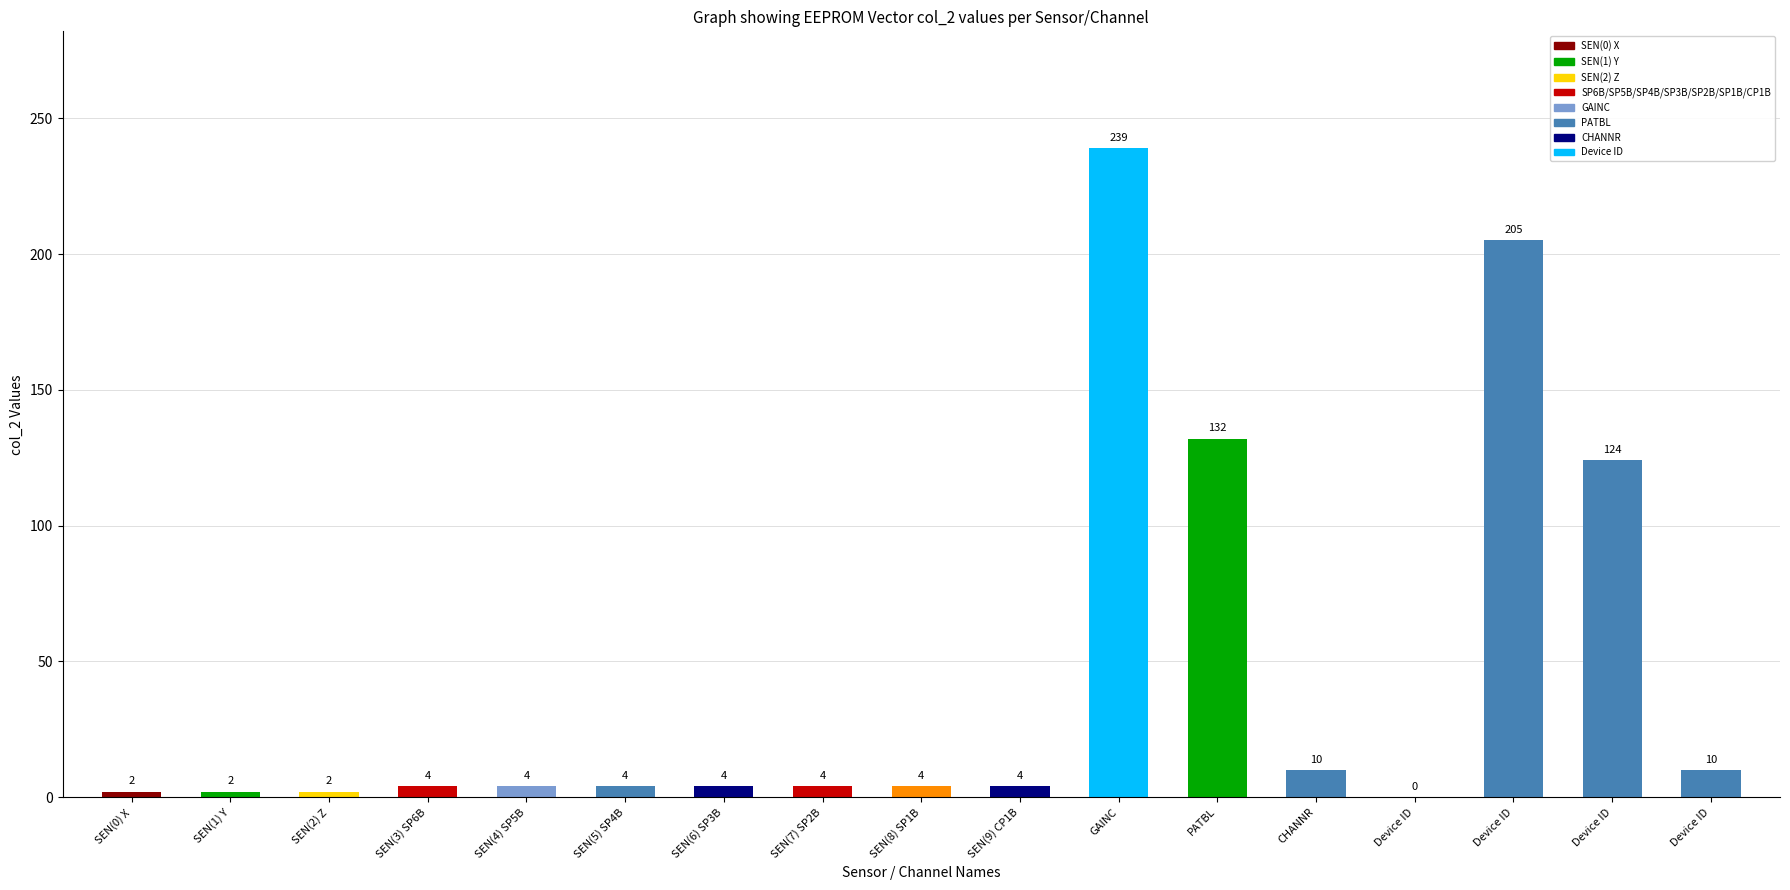

How many series are shown in this chart?

1